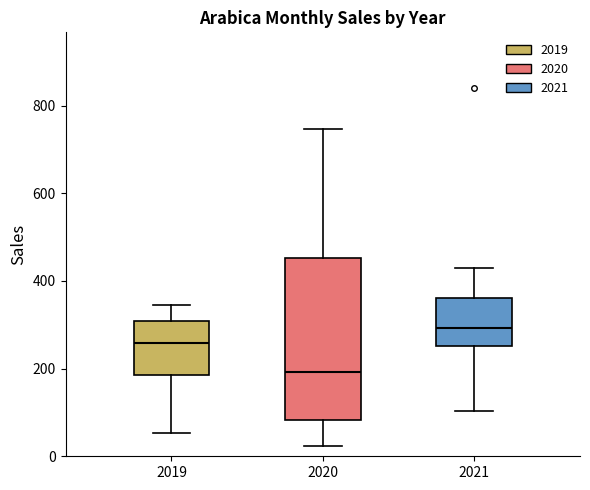

Which box has the lowest median line?

2020